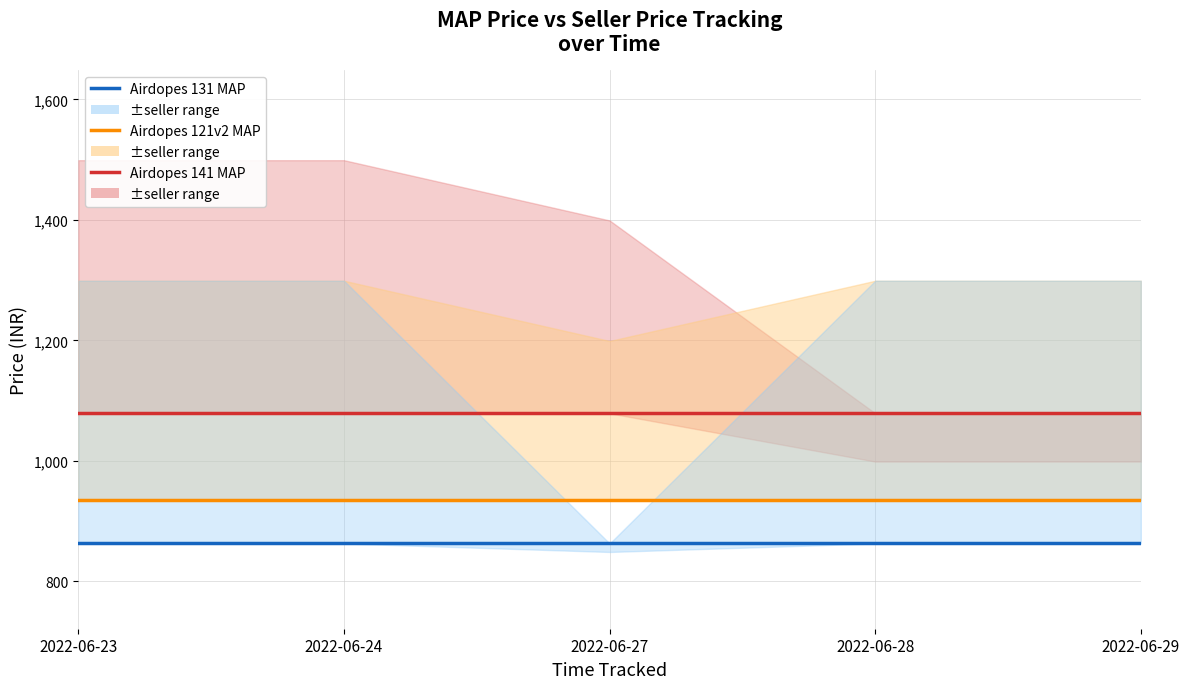

True or false: Airdopes 121v2 MAP and Airdopes 141 MAP intersect in this chart.

False